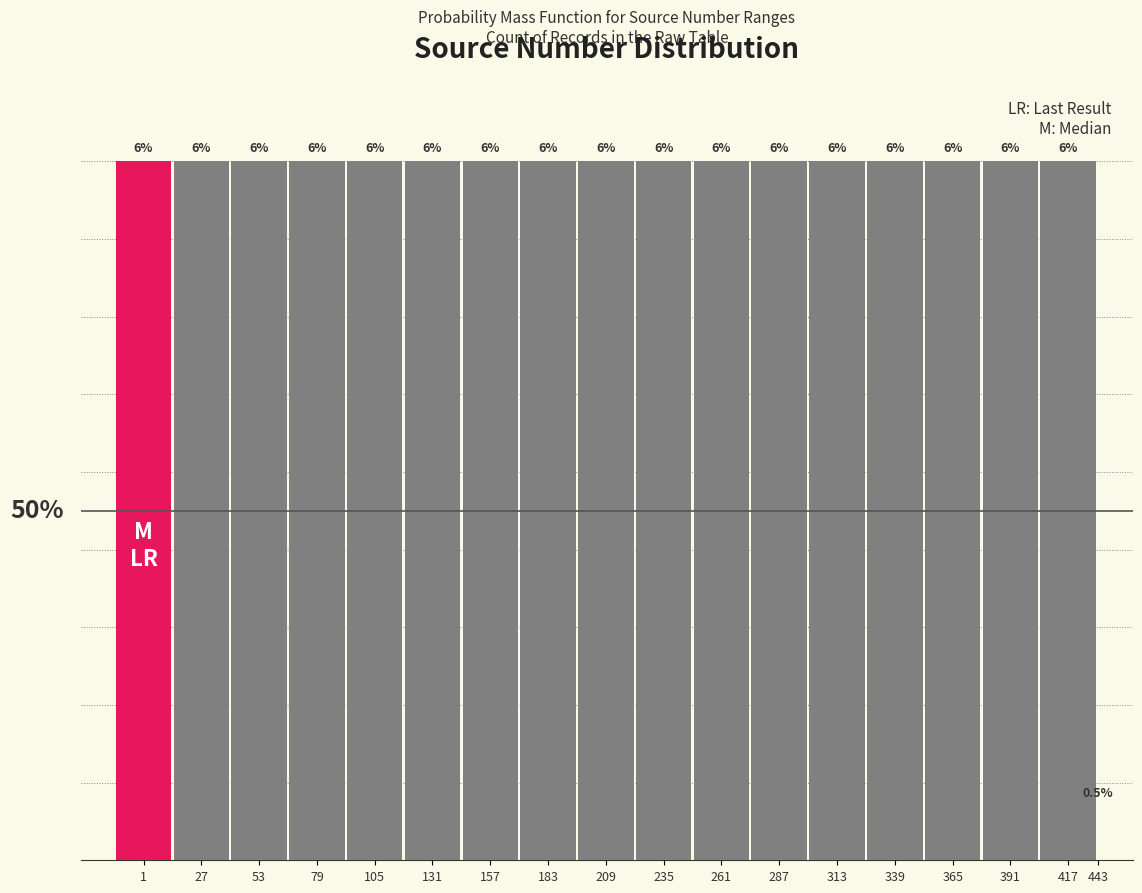

Does the chart contain any negative values?

No